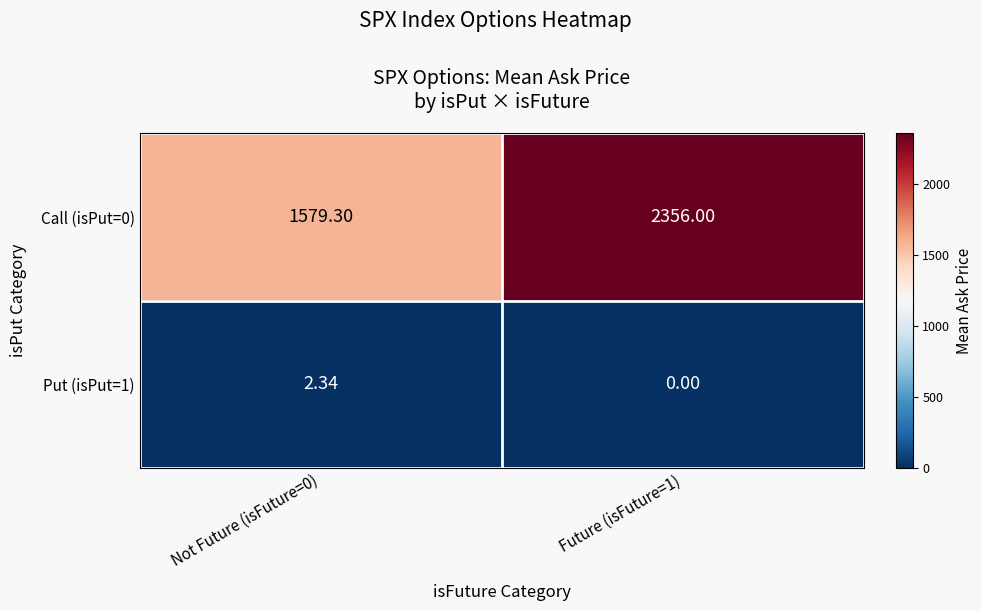

Is the value of Put (isPut=1) at Not Future (isFuture=0) greater than the value of Call (isPut=0) at Future (isFuture=1)?

No